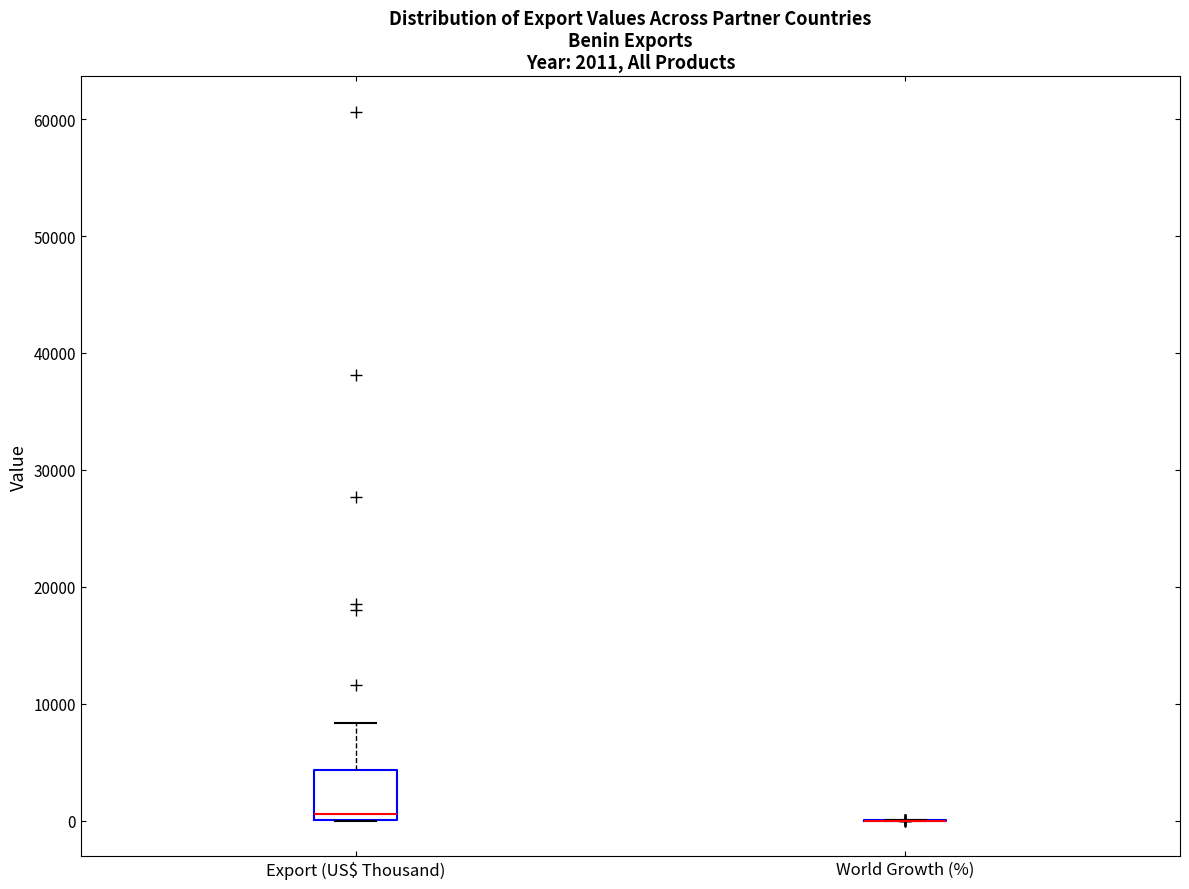

Which box is the tallest, from its lower edge to its upper edge?

Export (US$ Thousand)